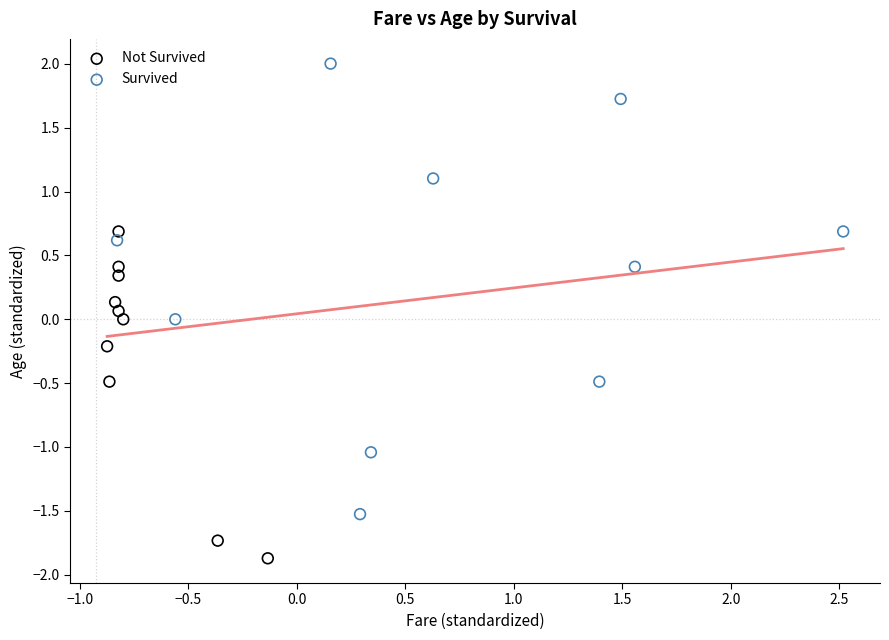

Which series contains the highest Y value?

Survived